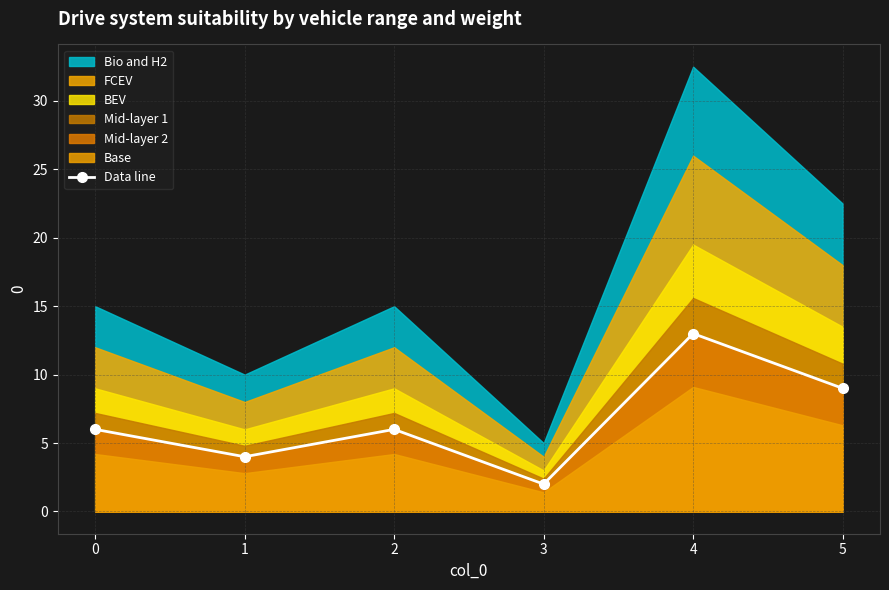

The value of Data line at 5 is 15. True or false?

False